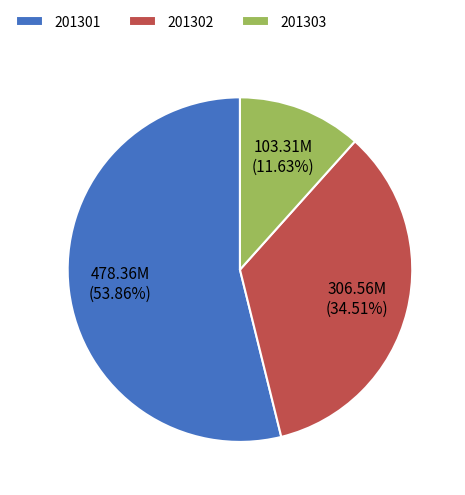

Which category has the biggest portion of the pie?

201301